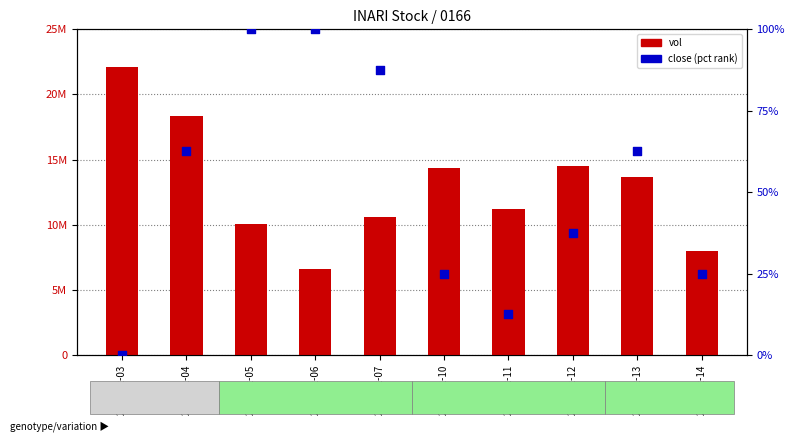

Which series contains the highest Y value?

vol